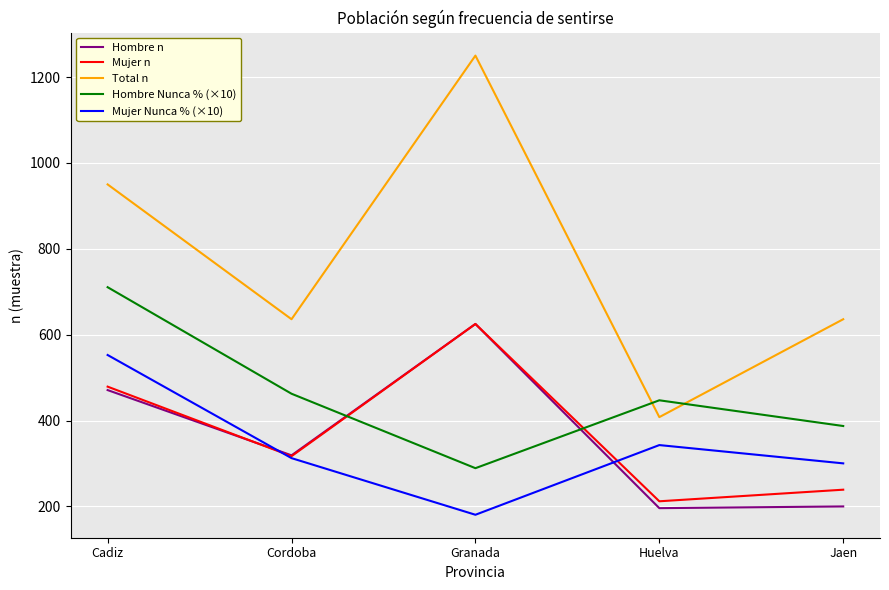

What value does the Mujer n series have at Huelva?

212.0